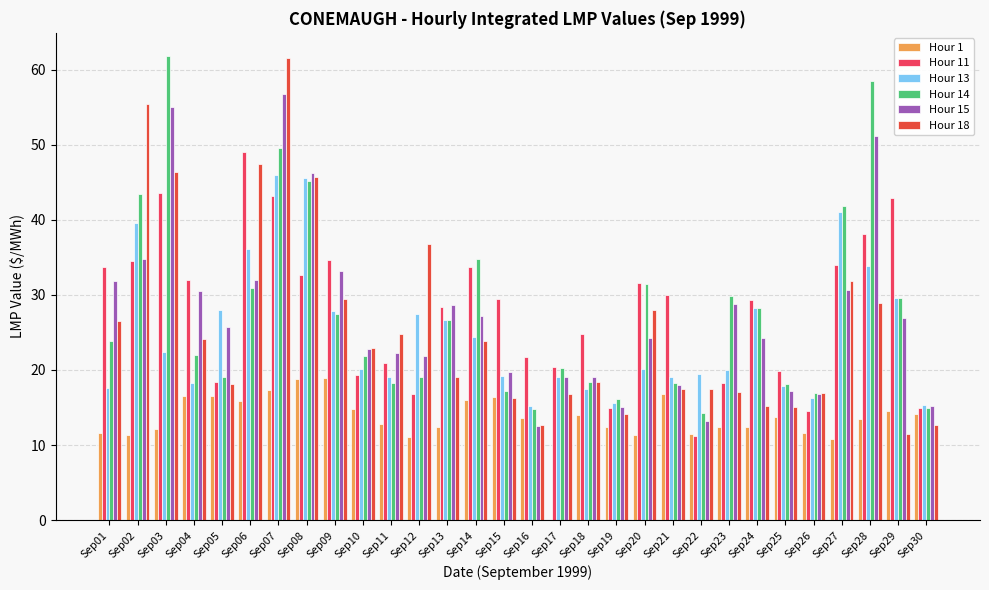

How many groups of bars are there?

30